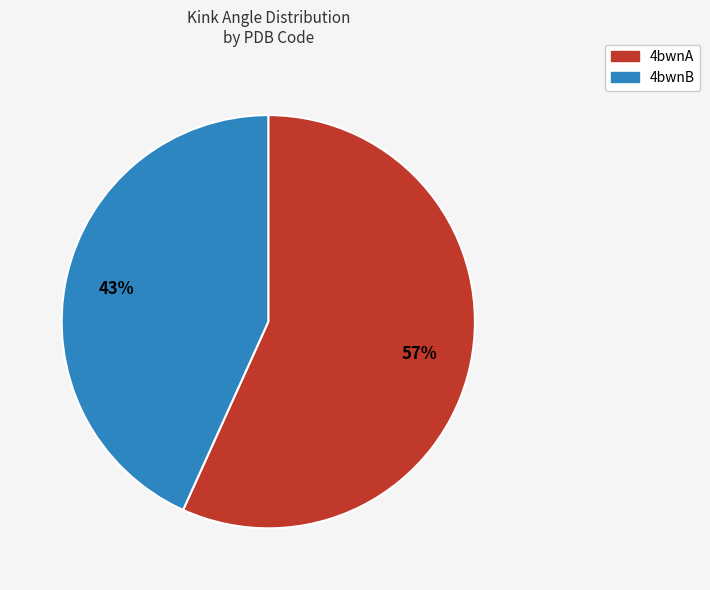

Rank the categories by value from highest to lowest.

4bwnA, 4bwnB